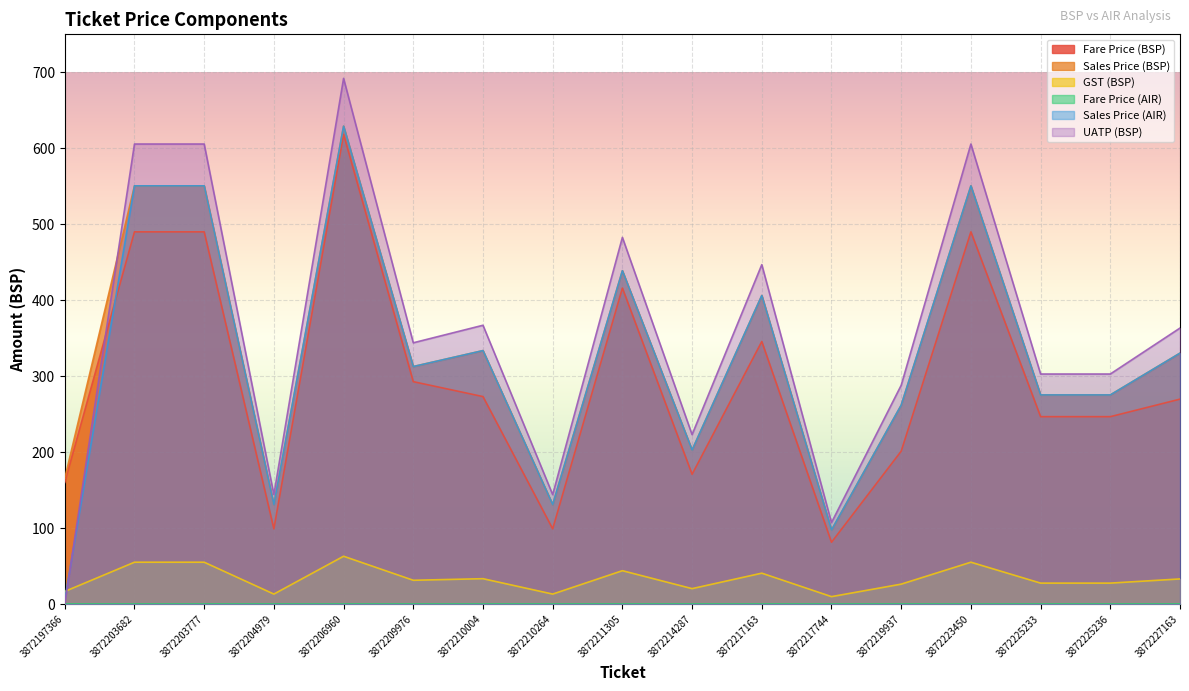

True or false: Sales Price (BSP) and UATP (BSP) intersect in this chart.

True